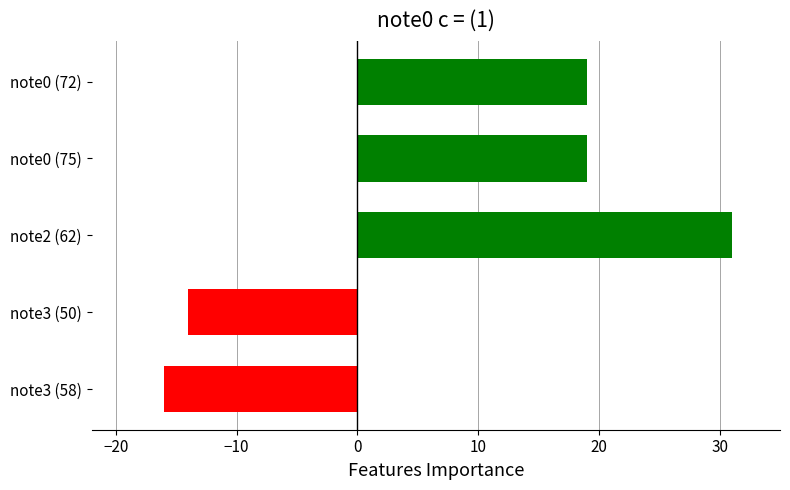

What is the average value?

8